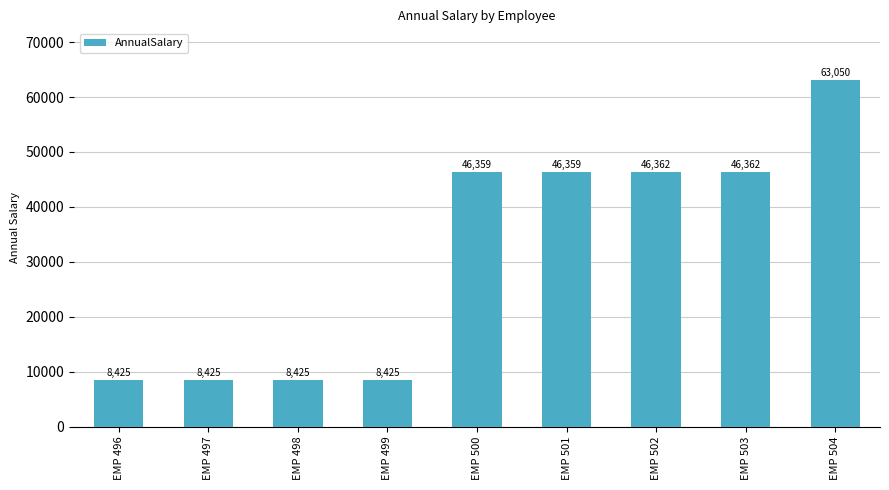

Approximately how many times larger is the value at EMP 503 compared to EMP 501?

1.0